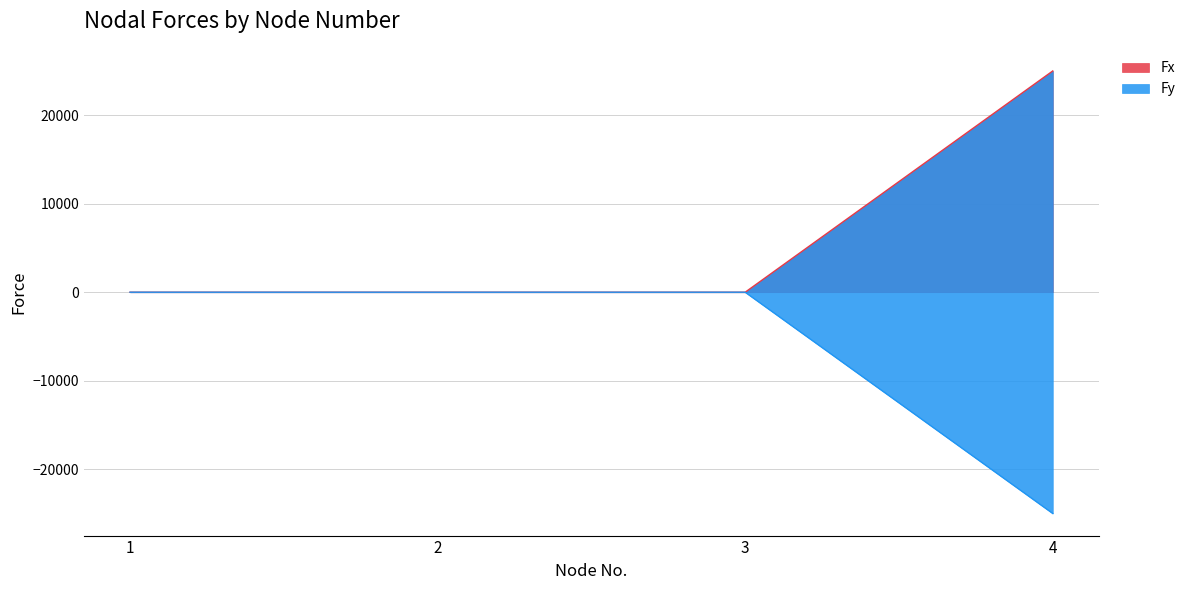

Reading right to left, extract all data points from this chart.

Fx: 4=25000	3=0	2=0	1=0
Fy: 4=-25000	3=0	2=0	1=0